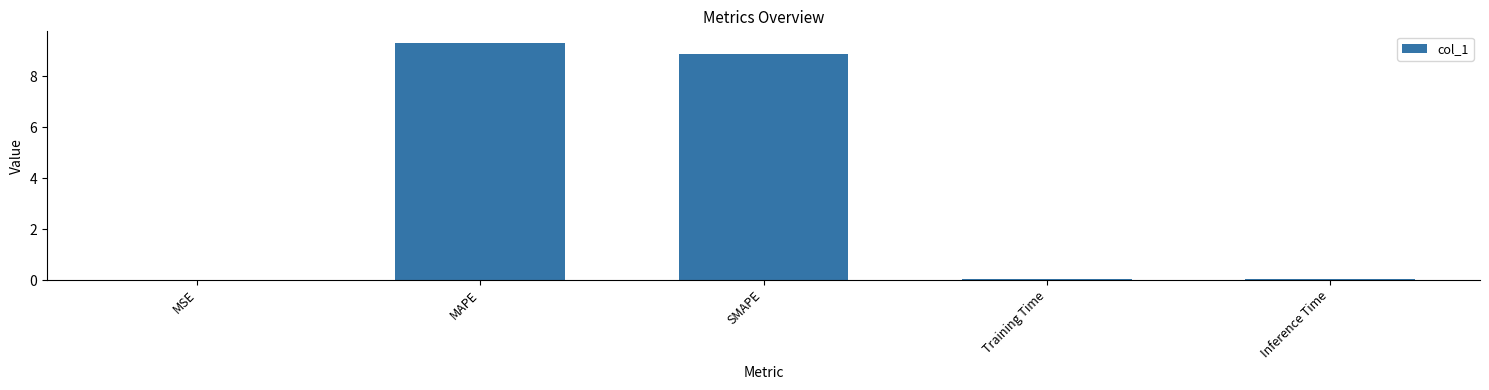

How many distinct data groups are displayed?

1